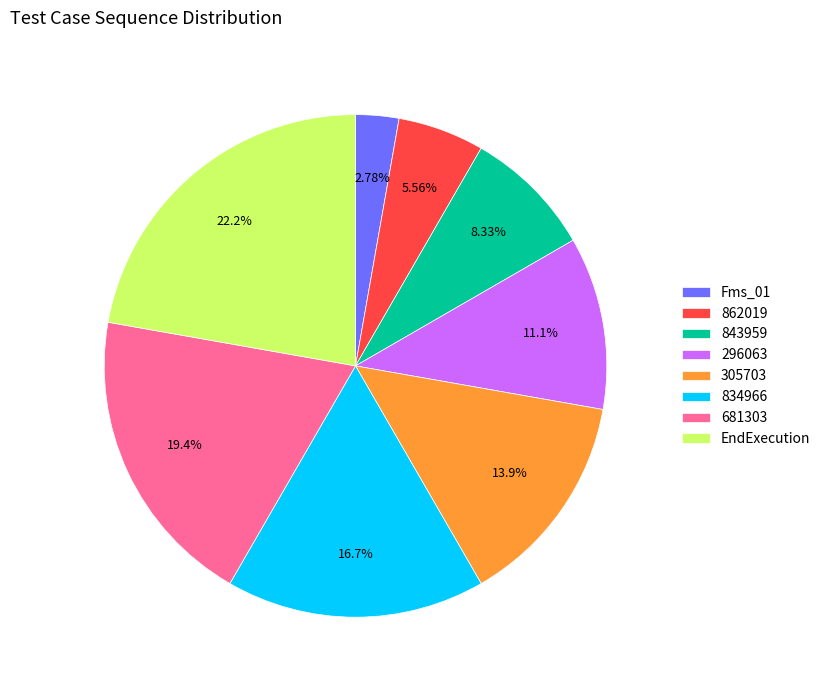

What percentage is the 834966 slice, to the nearest percent?

17%